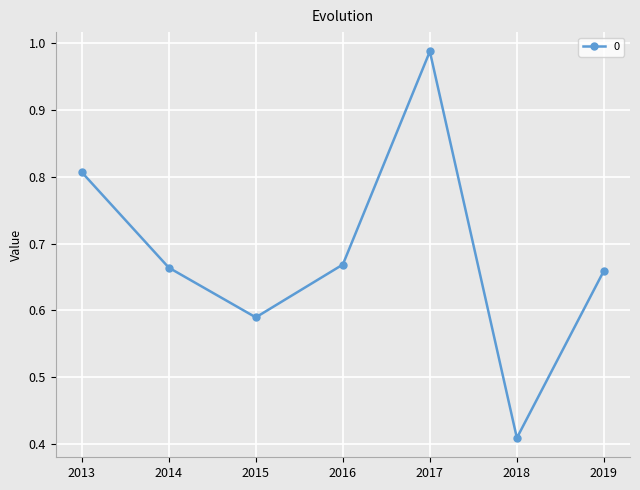

The chart shows a value of 0.3 at 2013. True or false?

False